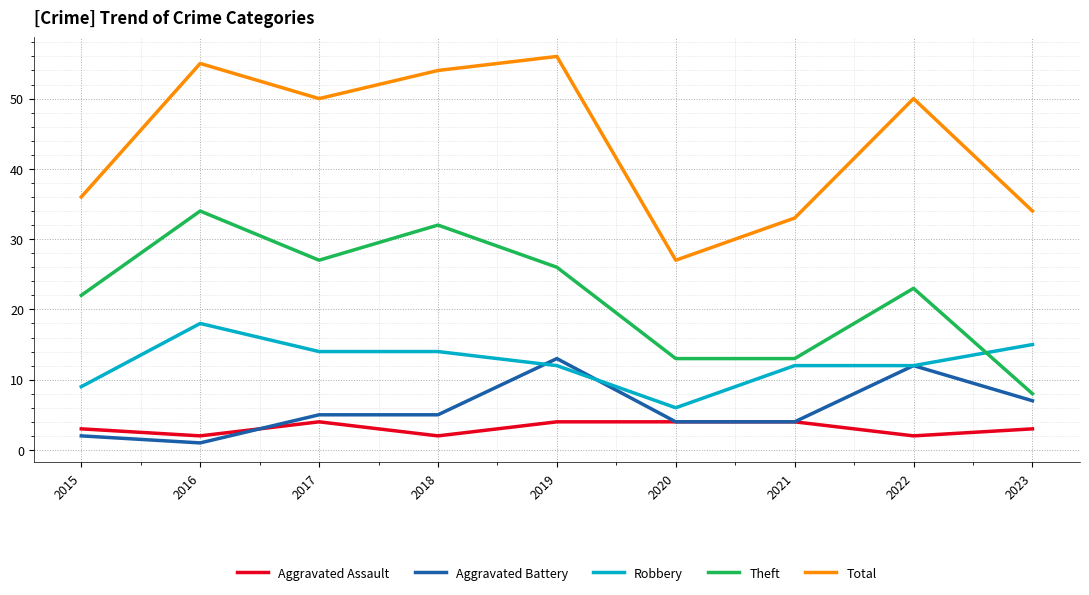

True or false: Aggravated Assault and Aggravated Battery cross at least once.

True